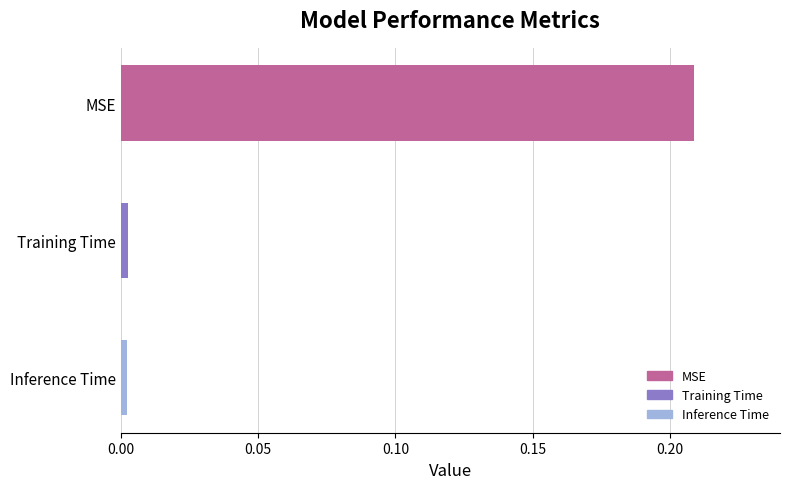

Which label corresponds to the largest value in the chart?

MSE